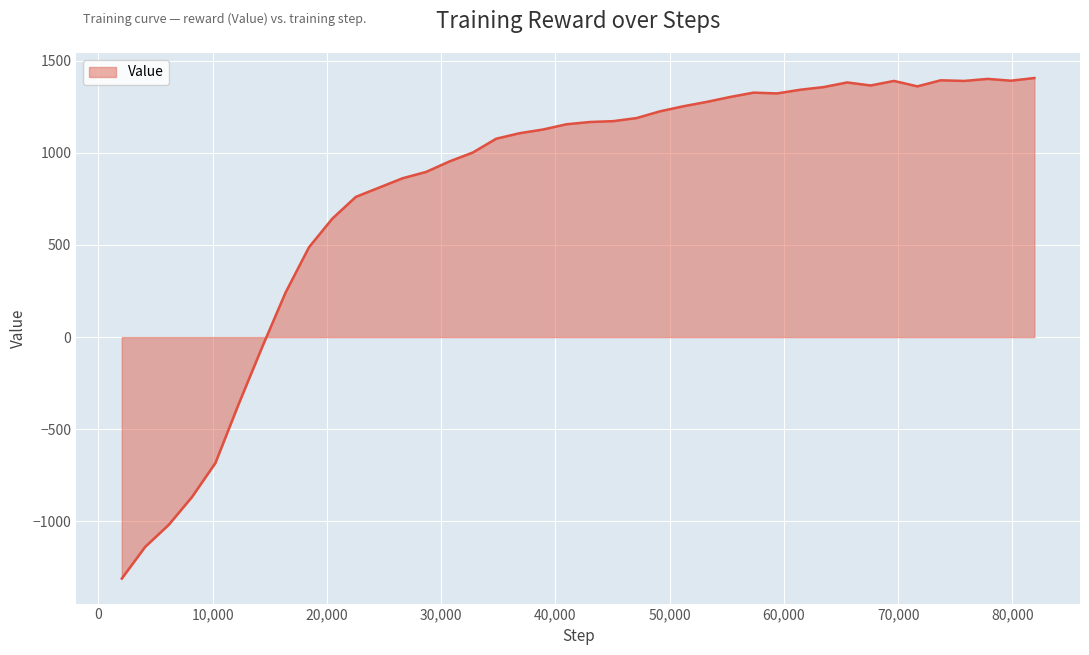

What is the sum of all values?

32113.4